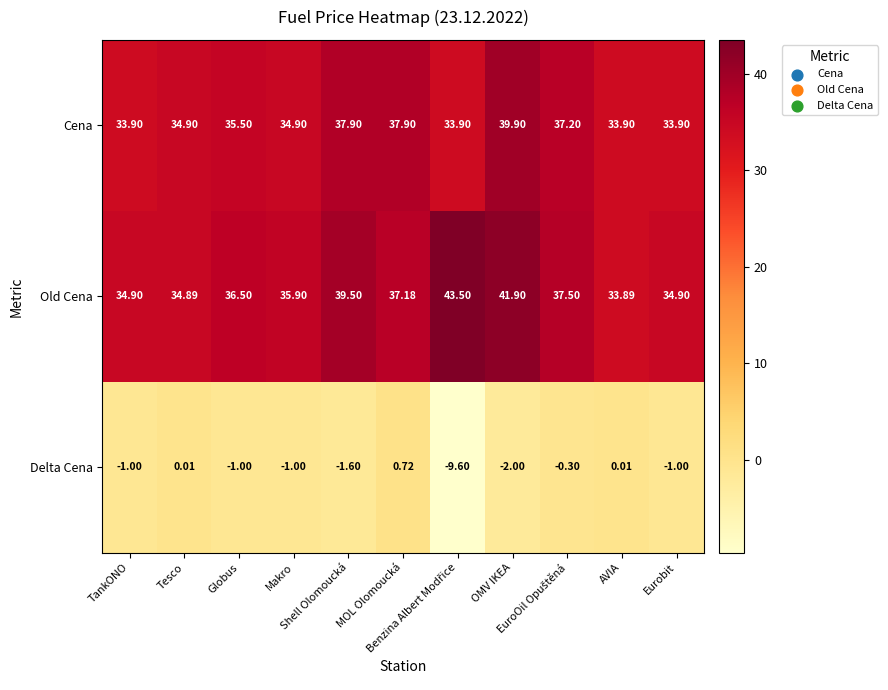

List the series in order of their peak value, lowest first.

Delta Cena, Cena, Old Cena